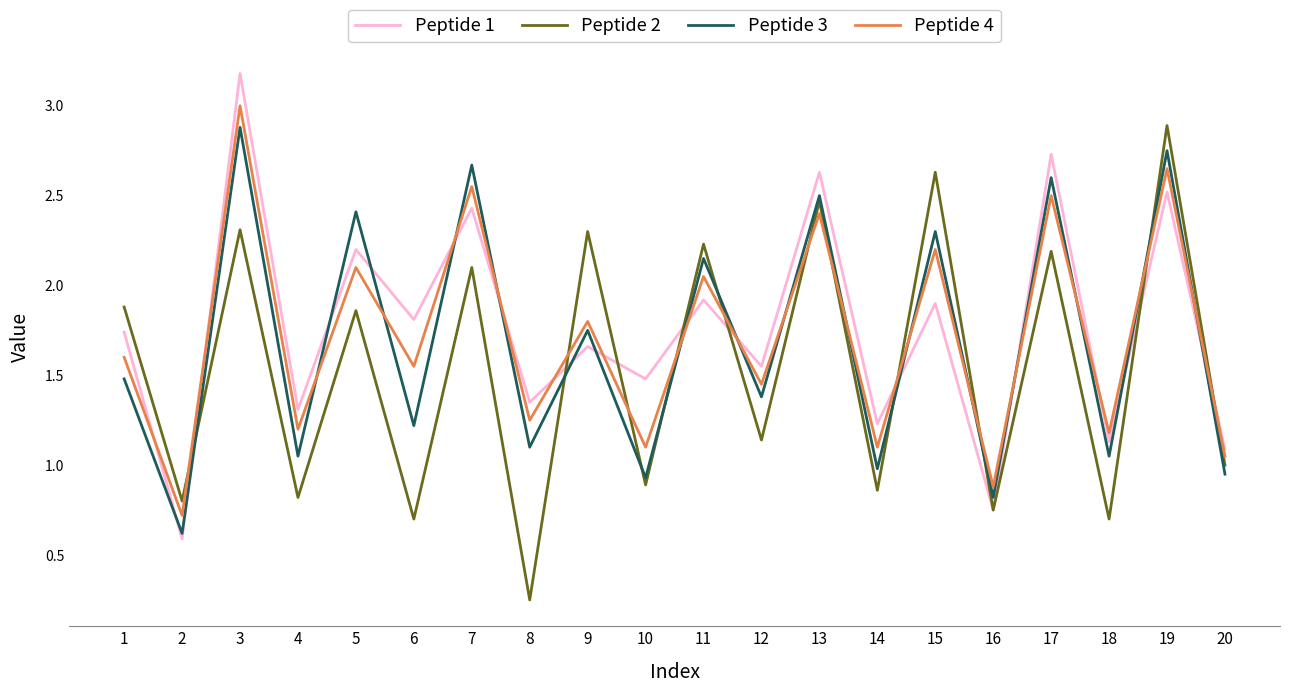

What is the greatest value displayed?

3.2